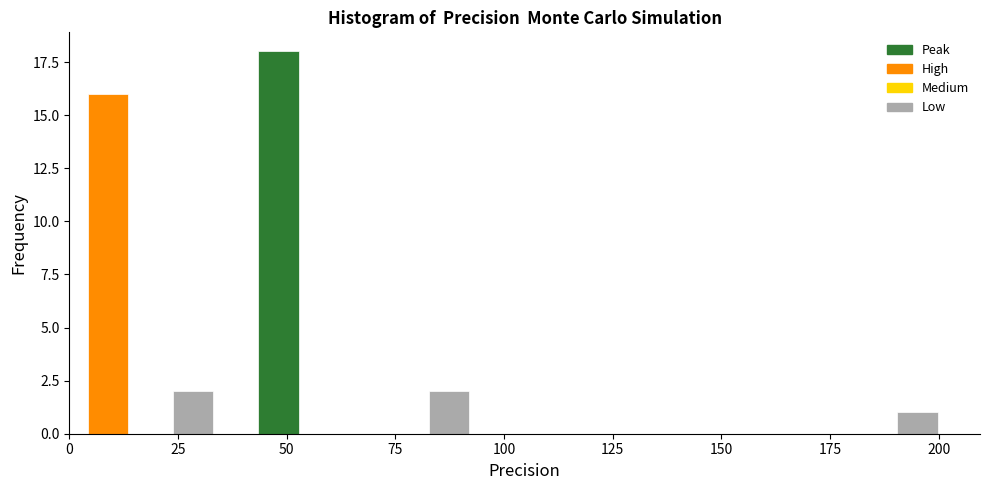

Around what value on the x-axis is the tallest bar? Give the approximate position of its centre, as read against the axis.

50